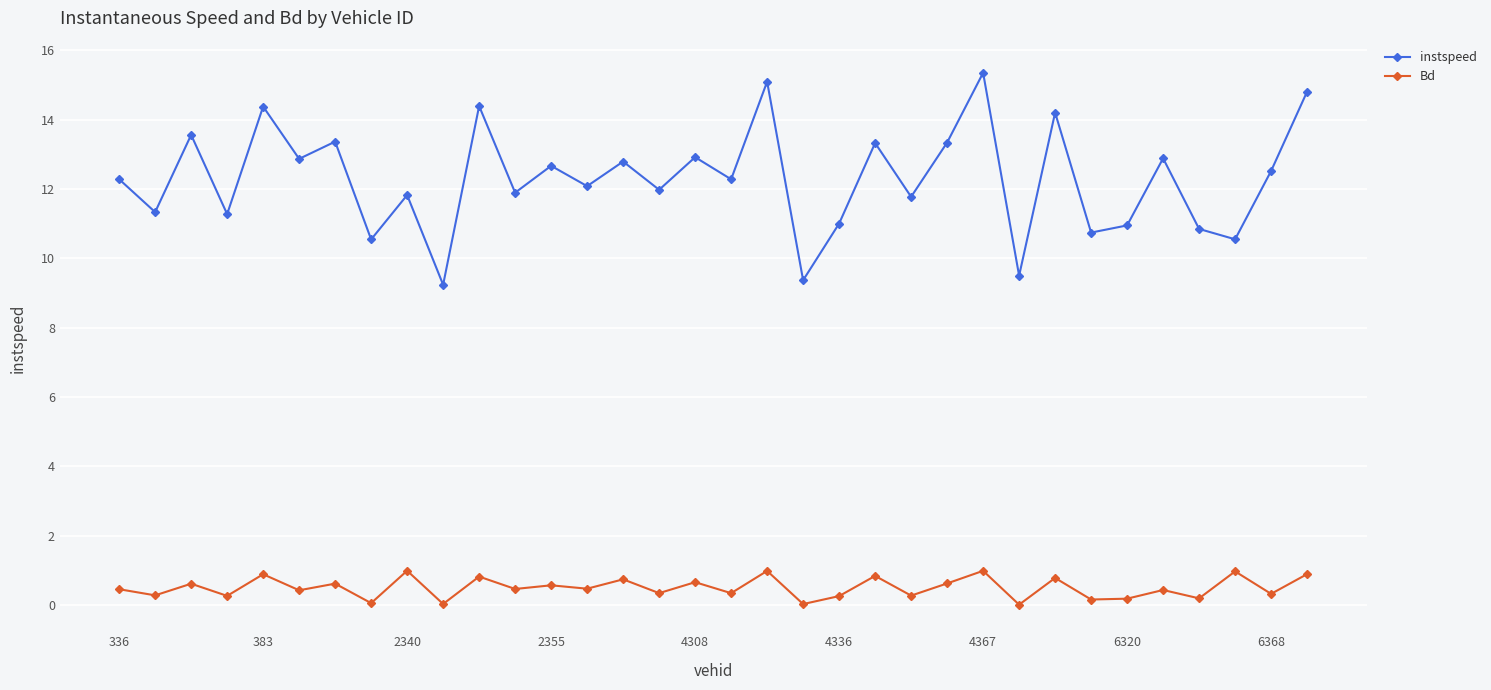

True or false: instspeed and Bd intersect in this chart.

False